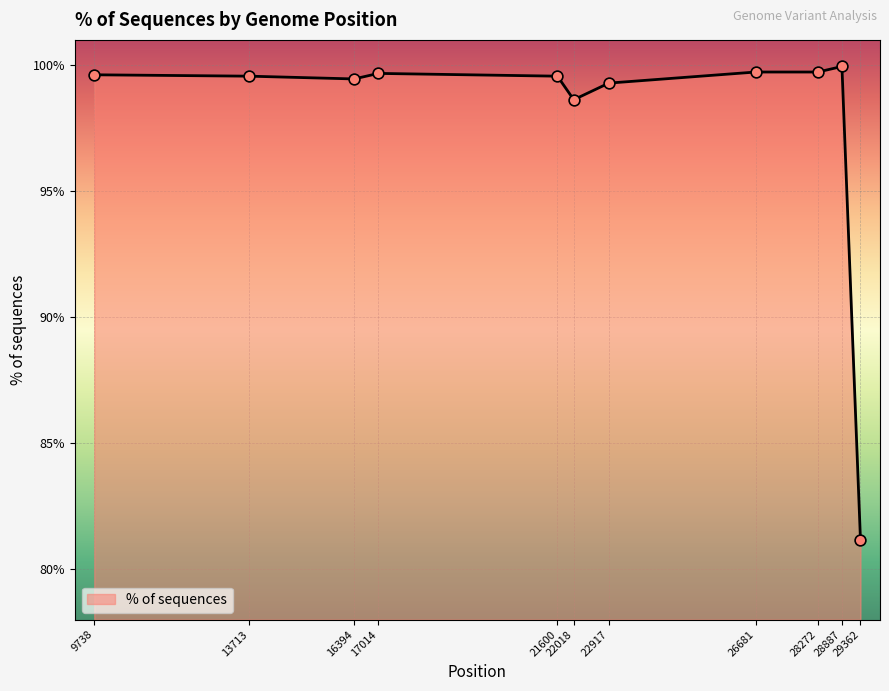

Which has a higher value, 9738 or 22917?

9738